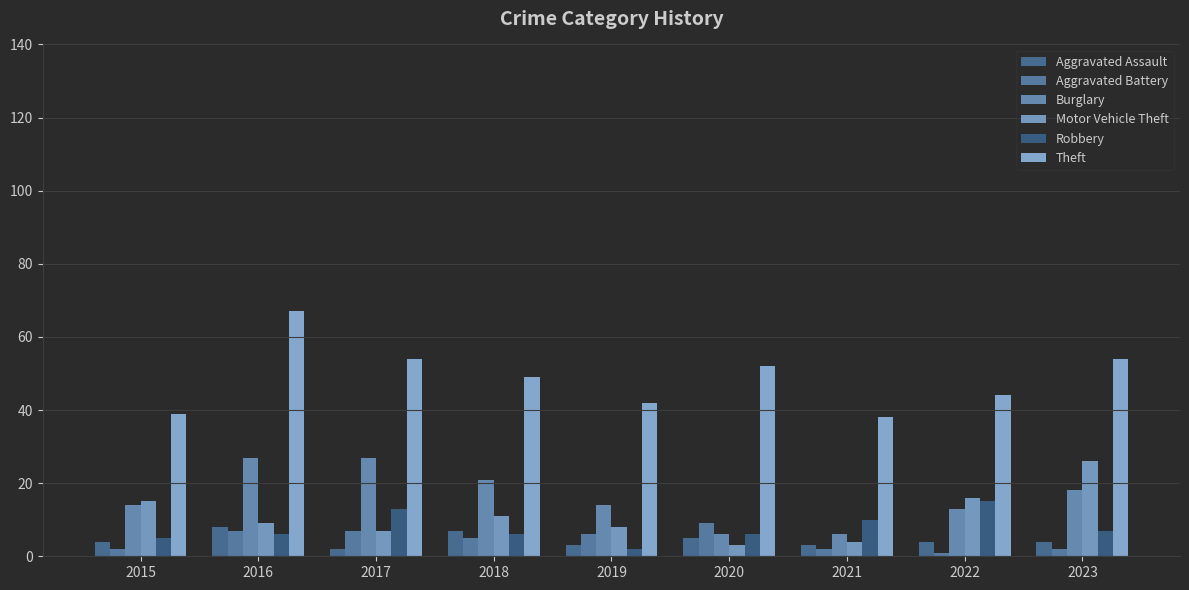

True or false: Burglary has a value of 6 at 2021.

True